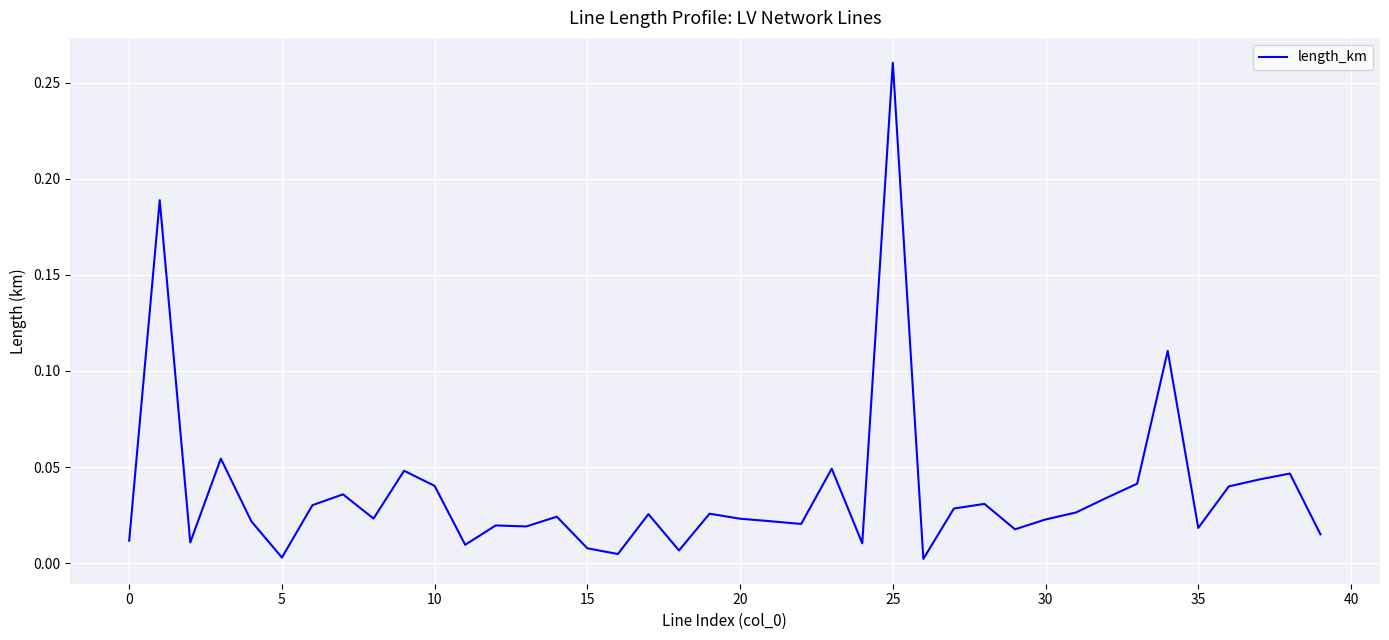

At which category does the chart reach its peak across all series?

25